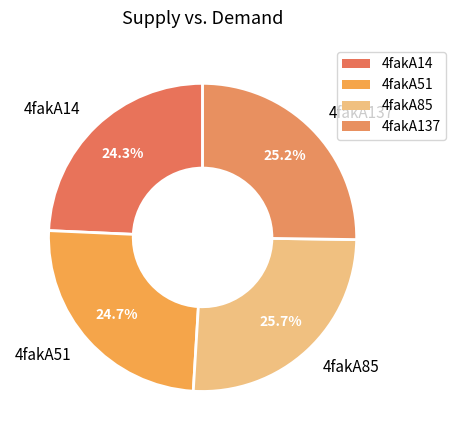

Does 4fakA85 account for over 50% of the chart?

No